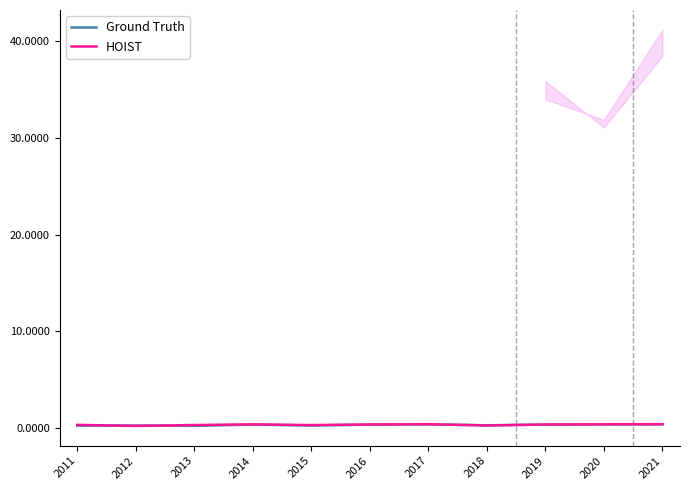

Reading left to right, extract all data points from this chart.

Ground Truth: 2011=0.3	2012=0.3	2013=0.2	2014=0.4	2015=0.3	2016=0.4	2017=0.4	2018=0.3	2019=0.4	2020=0.4	2021=0.4
HOIST: 2011=0.3	2012=0.2	2013=0.3	2014=0.4	2015=0.3	2016=0.4	2017=0.4	2018=0.3	2019=0.4	2020=0.4	2021=0.4